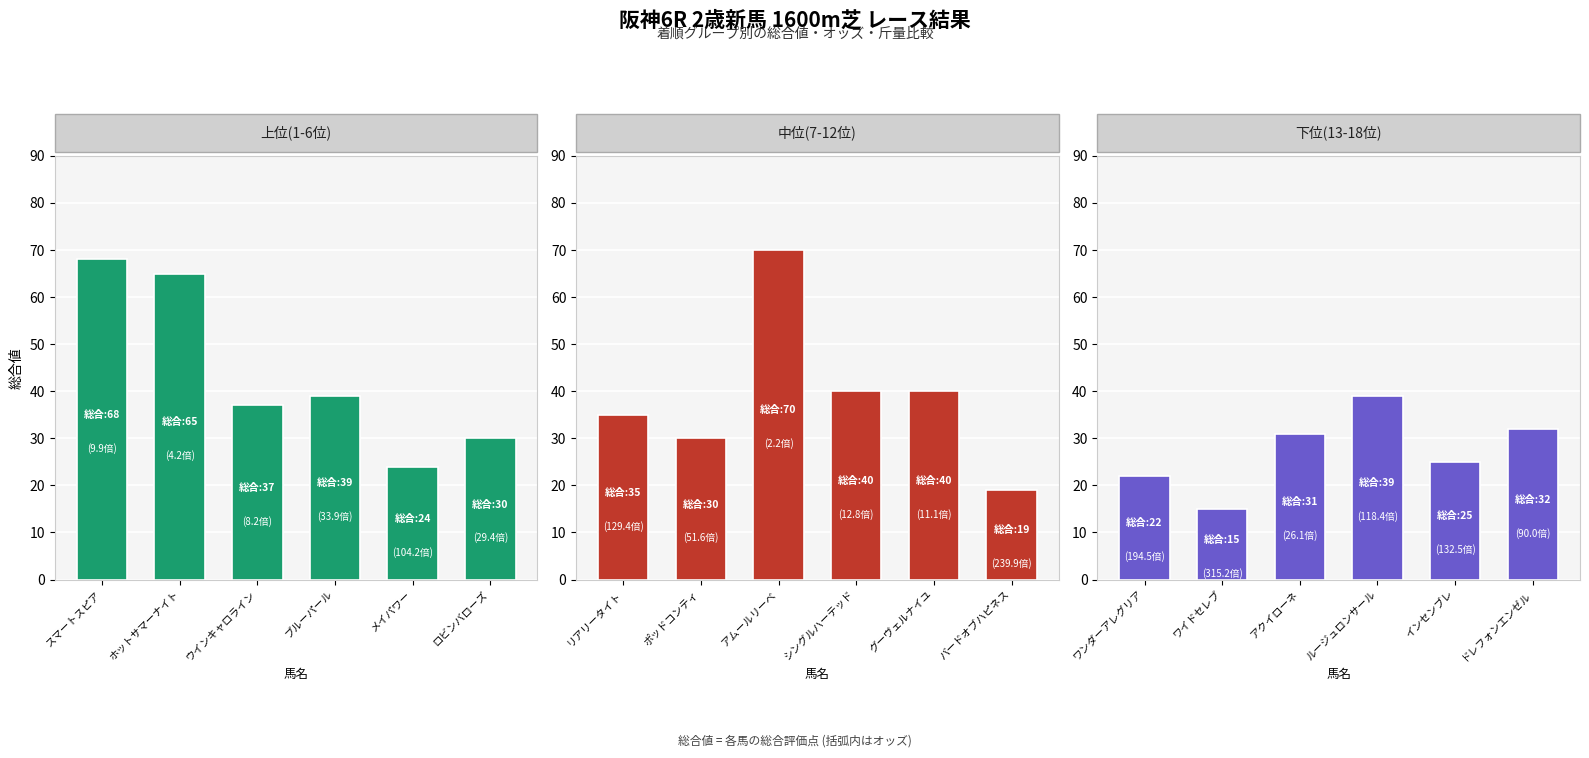

List the series in order of their overall mean, lowest first.

下位(13-18位), 中位(7-12位), 上位(1-6位)